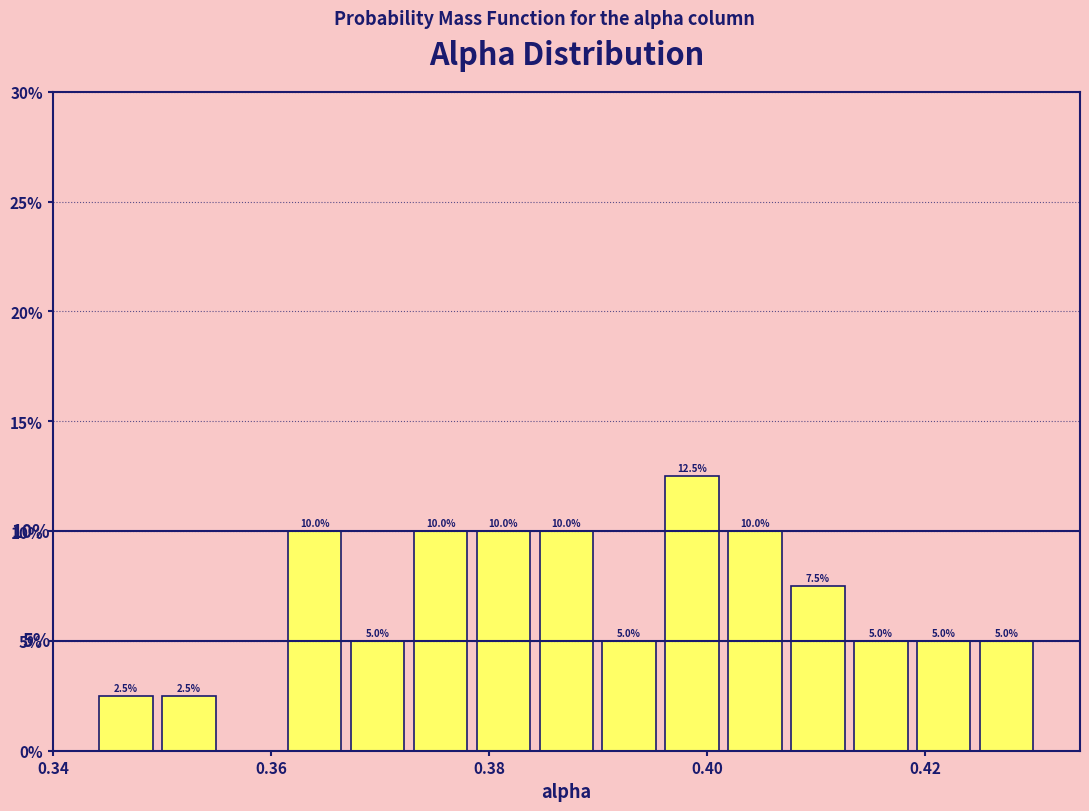

Around what value on the x-axis is the tallest bar? Give the approximate position of its centre, as read against the axis.

0.398